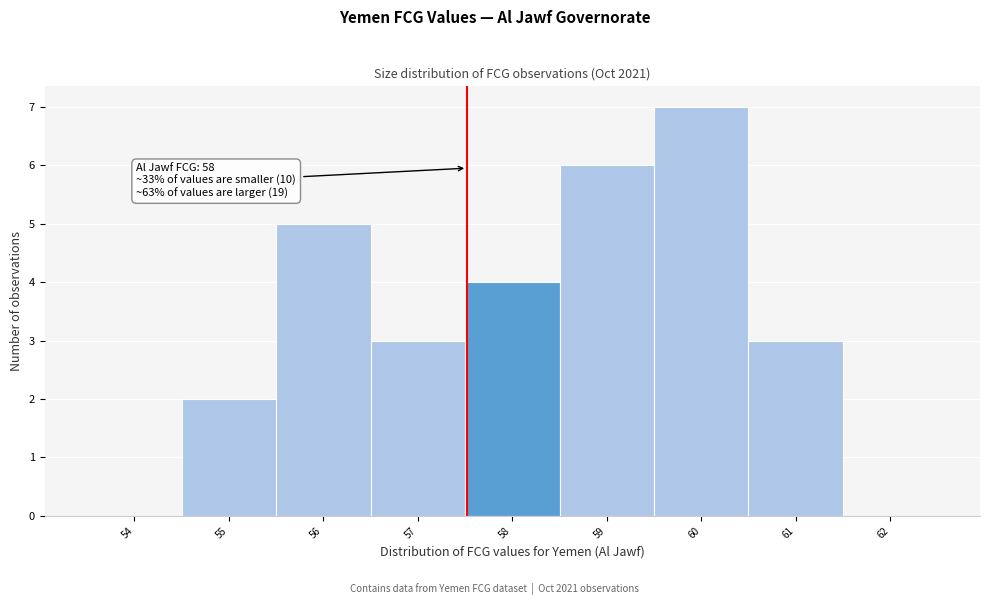

Reading left to right, transcribe all the data shown in this chart.

54=0	55=2	56=5	57=3	58=4	59=6	60=7	61=3	62=0